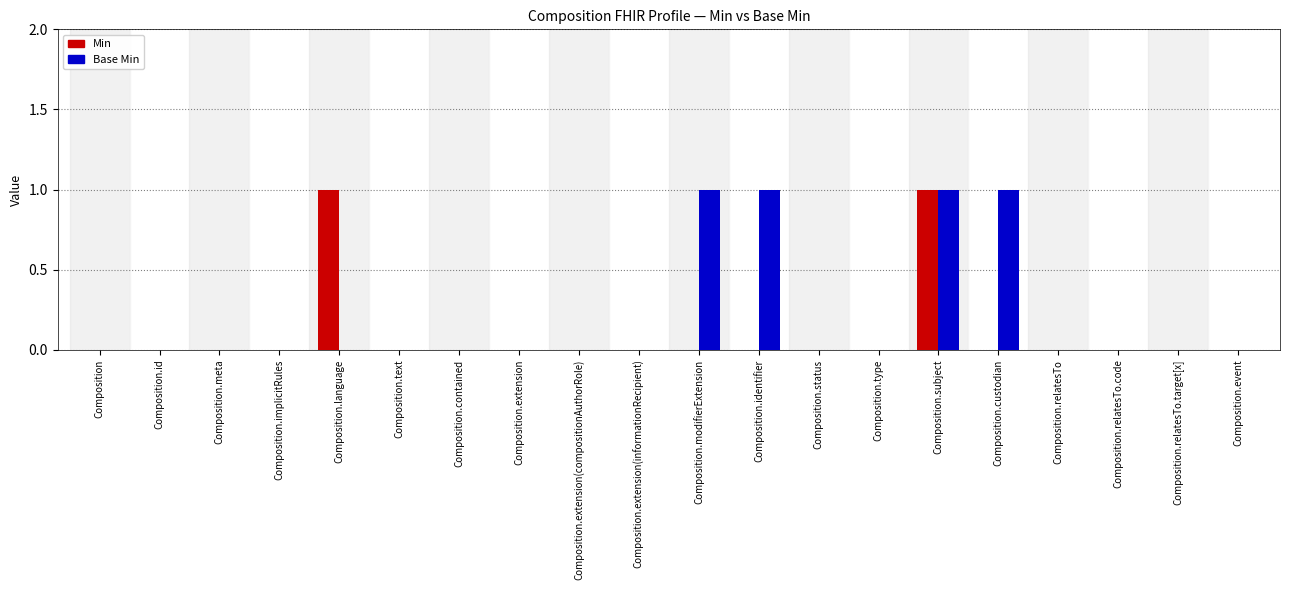

Reading left to right, what are all the values shown in this chart?

Min: 0	0	0	0	1	0	0	0	0	0	0	0	0	0	1	0	0	0	0	0
Base Min: 0	0	0	0	0	0	0	0	0	0	1	1	0	0	1	1	0	0	0	0